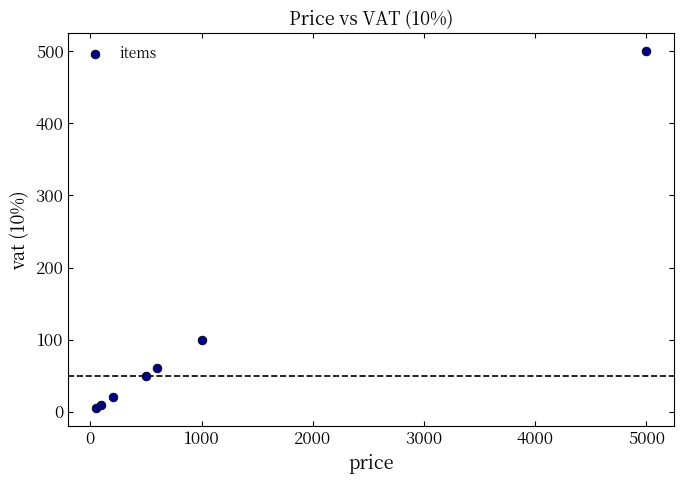

What Y value in the scatter plot is closest to 252?

100